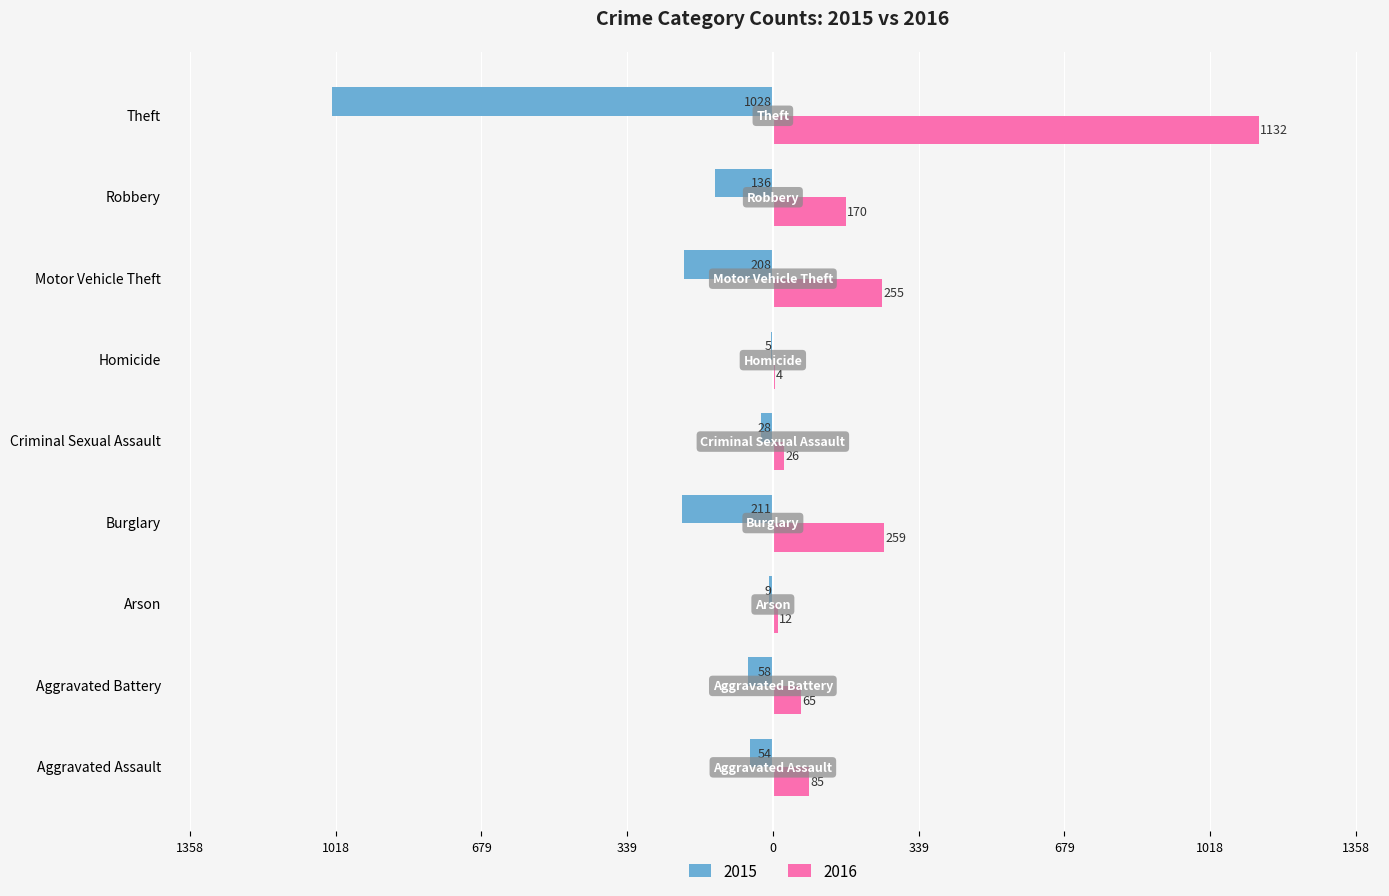

The value of 2016 at Arson is 20. True or false?

False